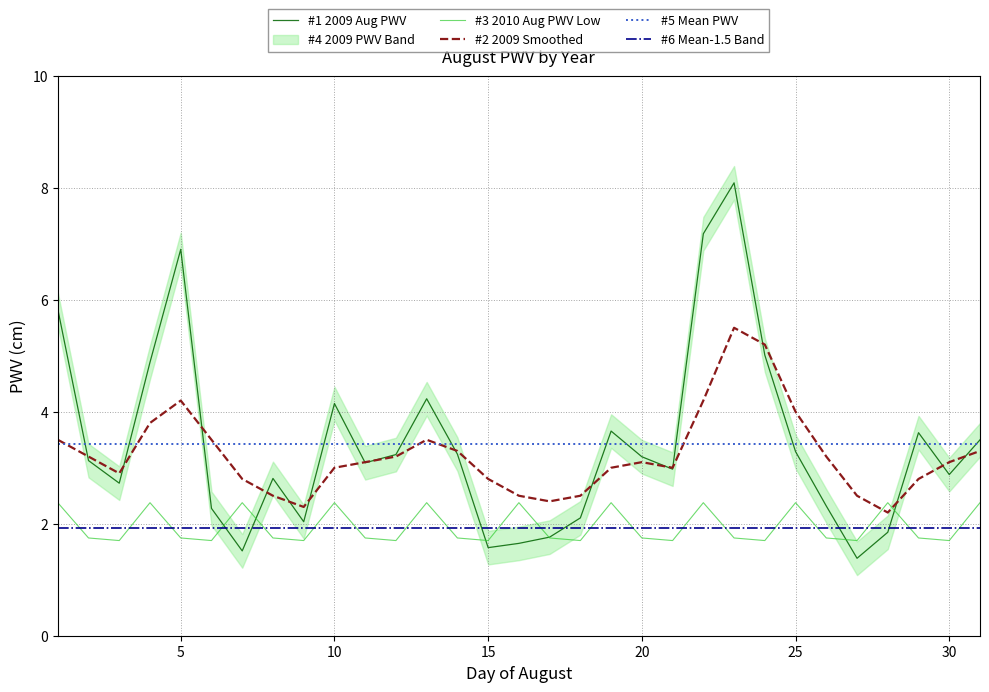

What is the difference between the maximum and minimum values in the #1 2009 Aug PWV series?

6.7